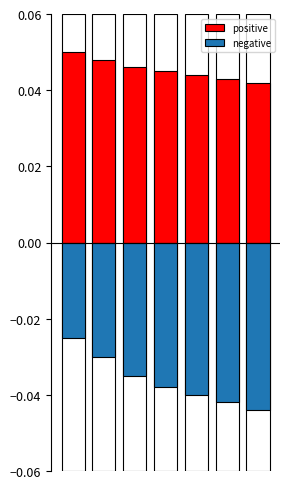

Between 1 and 3, which series saw the biggest shift?

negative